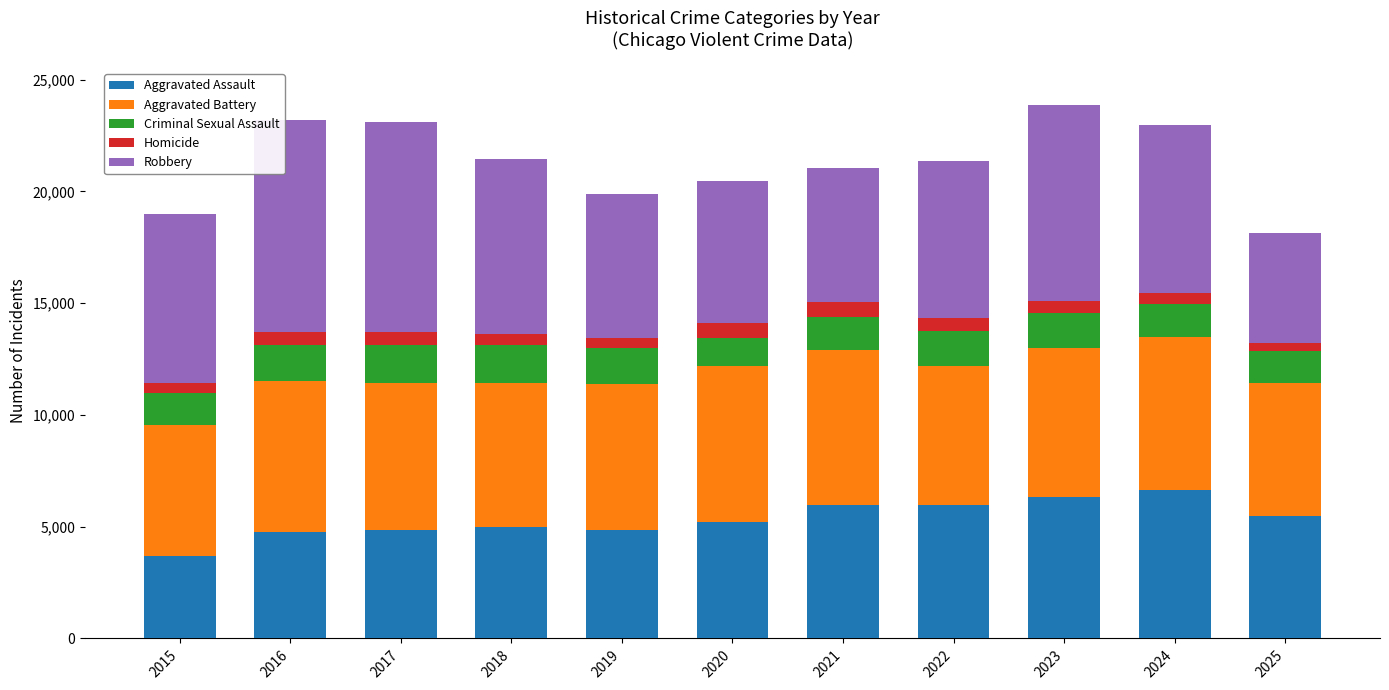

True or false: Aggravated Assault has a value of 6119 at 2015.

False